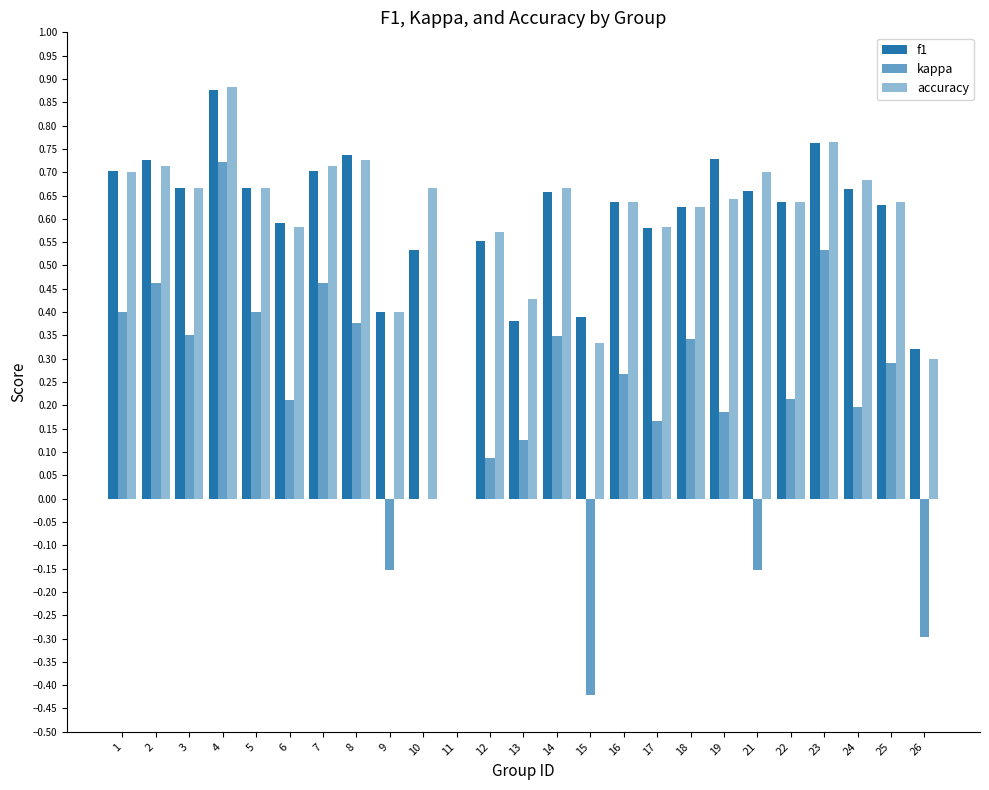

Count the number of categories in the chart.

25